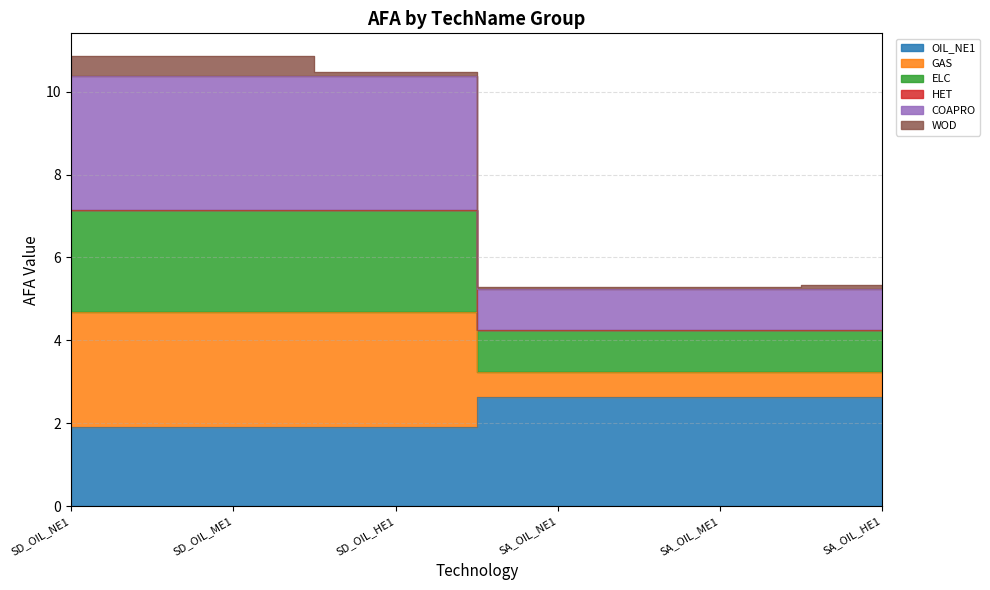

The value of ELC at SD_OIL_ME1 is 7.1. True or false?

True